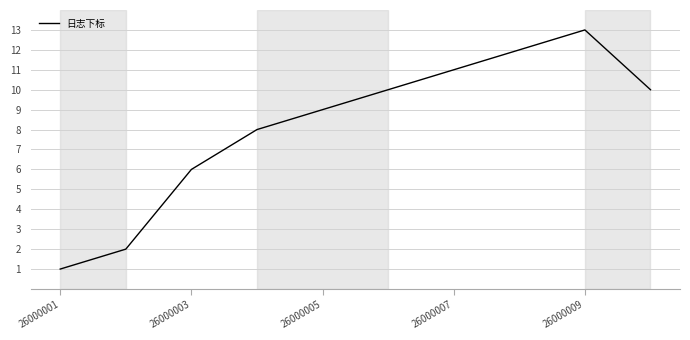

What is the difference between the maximum and minimum values?

12